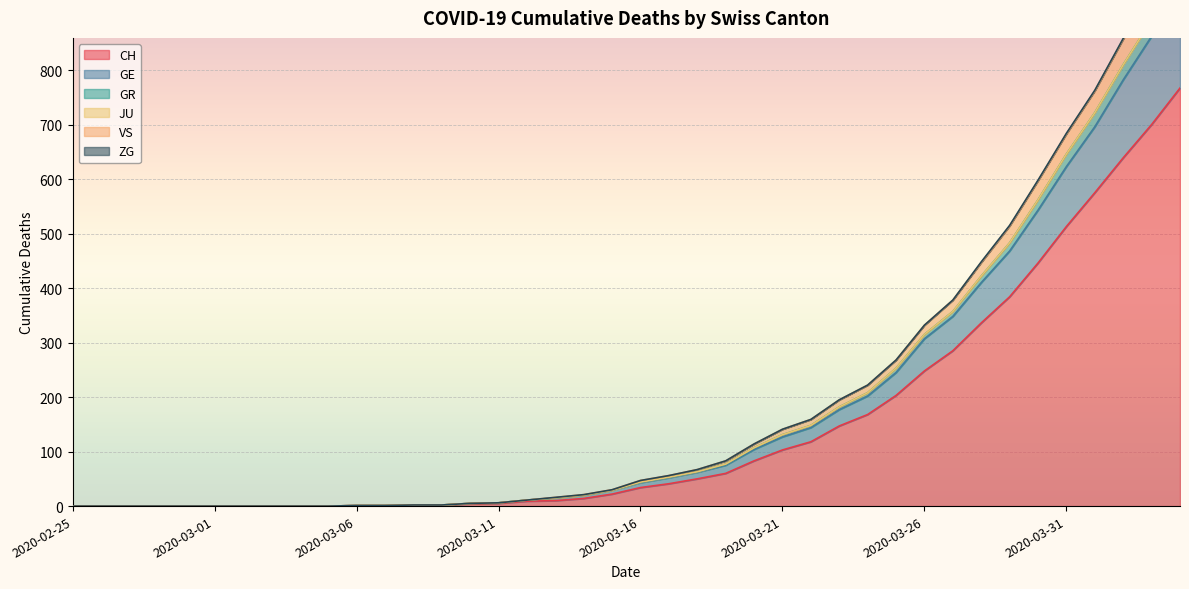

What is the maximum value for CH?

767